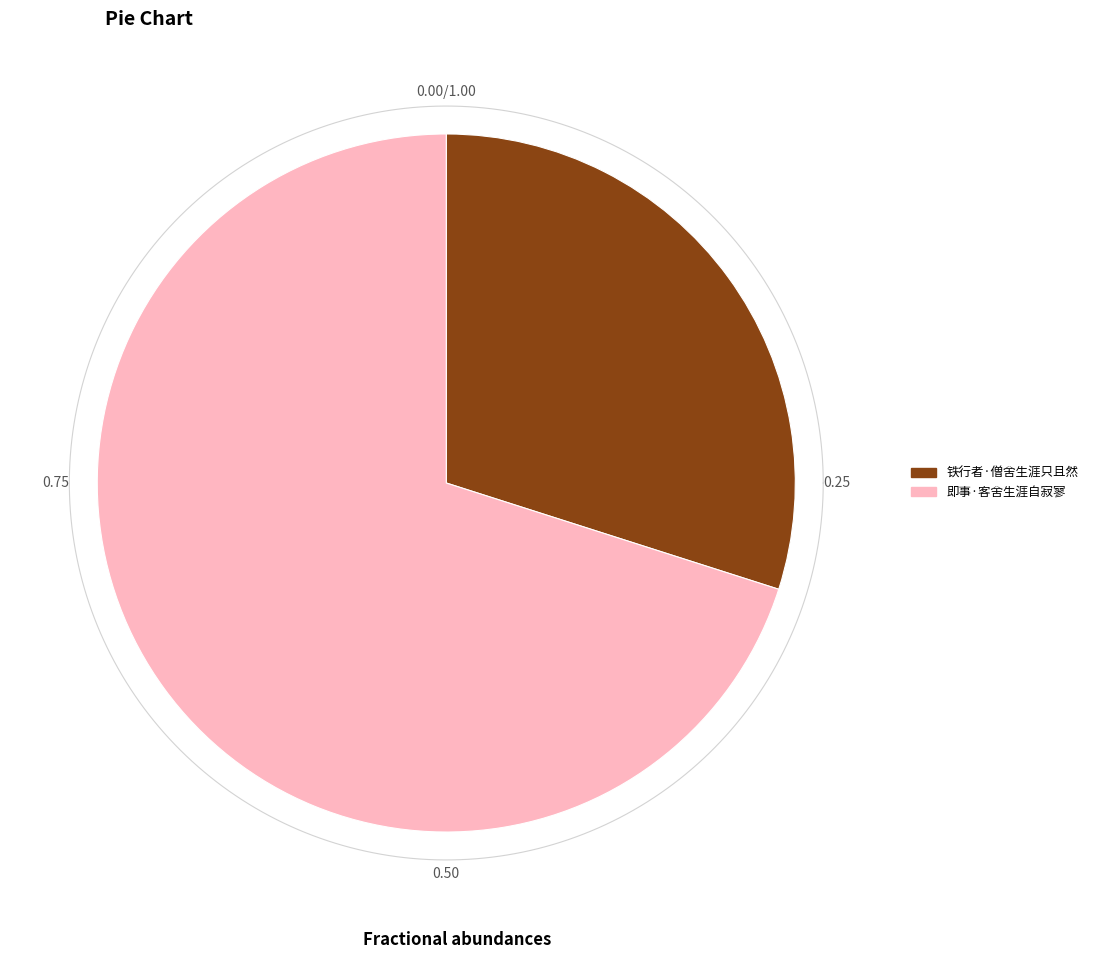

What percentage do 铁行者·僧舍生涯只且然 and 即事·客舍生涯自寂寥 together represent?

100.0%